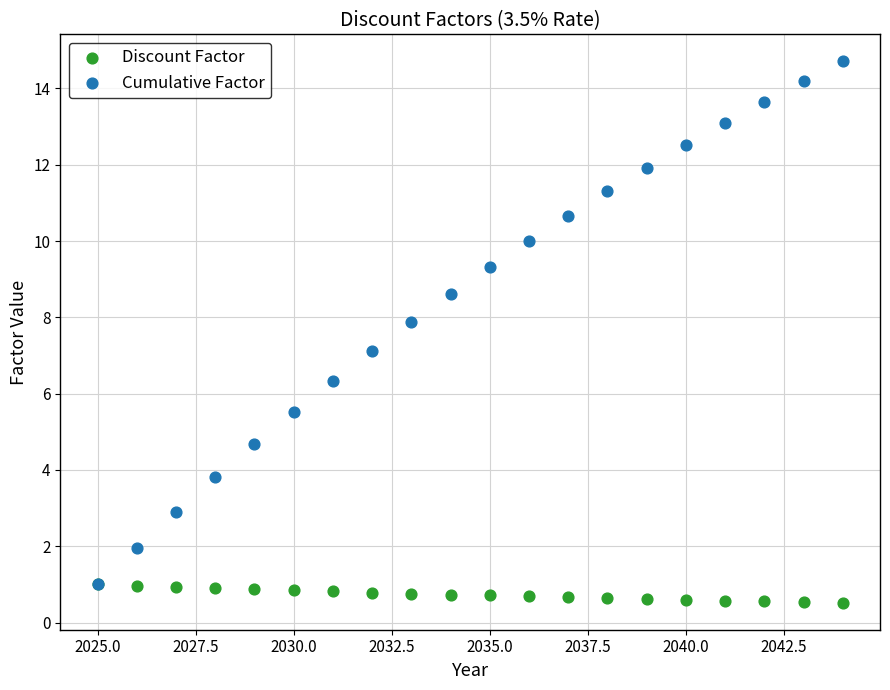

What are all the series names shown in the legend?

Discount Factor, Cumulative Factor